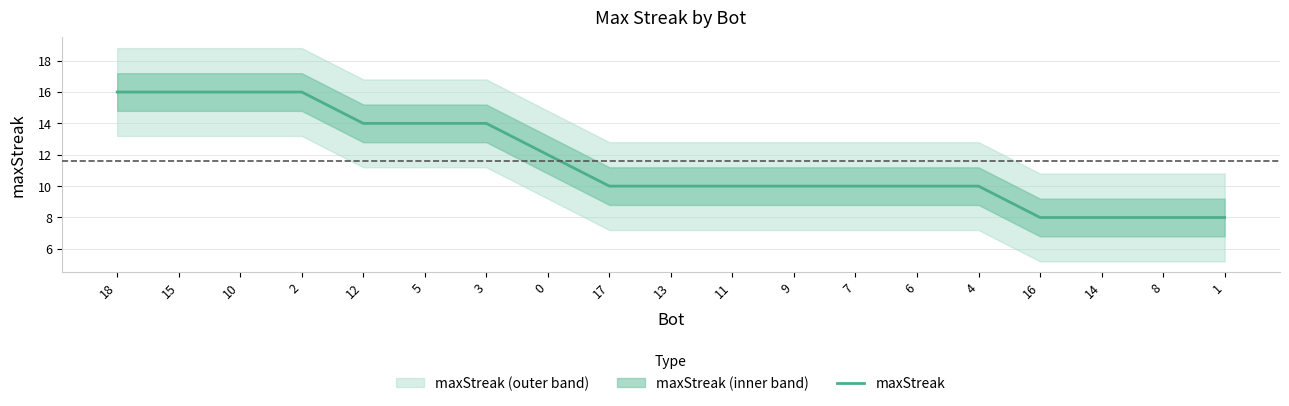

Reading left to right, extract all data points from this chart.

16	16	16	16	14	14	14	12	10	10	10	10	10	10	10	8	8	8	8